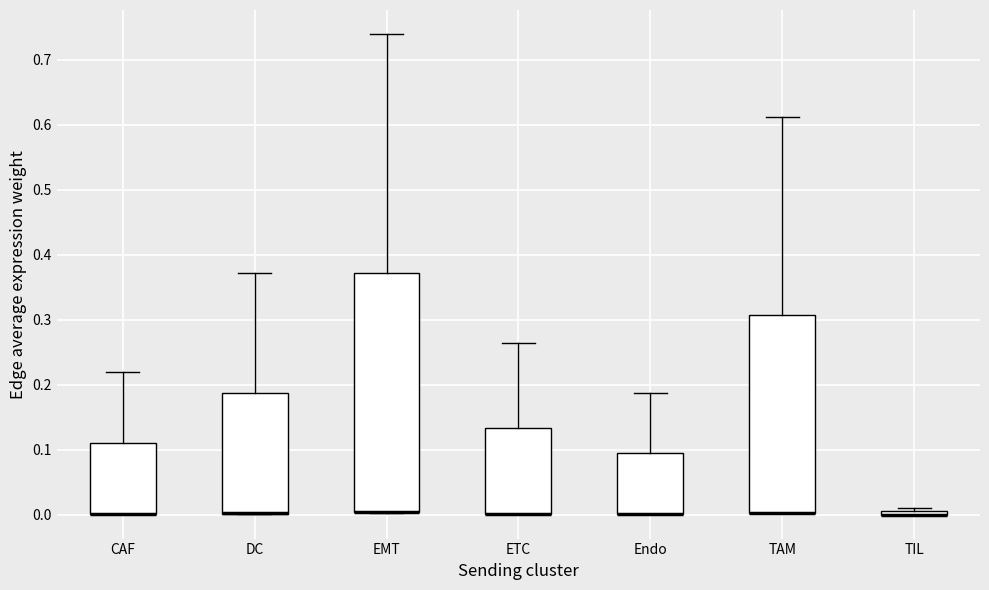

Comparing the boxes themselves (not the whiskers), which one is the tallest?

EMT